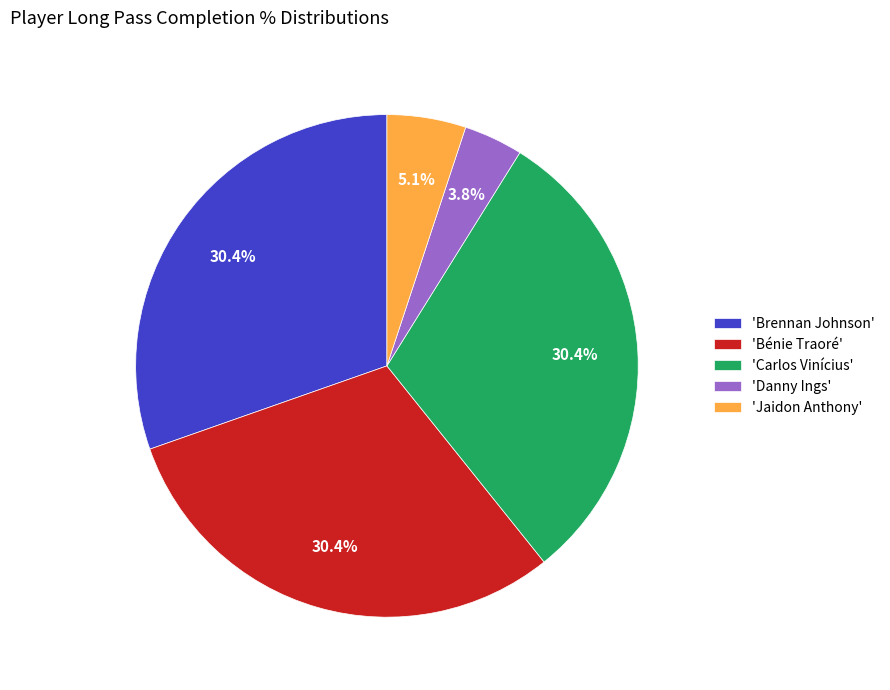

What is the total percentage of 'Danny Ings' and 'Brennan Johnson'?

34.2%